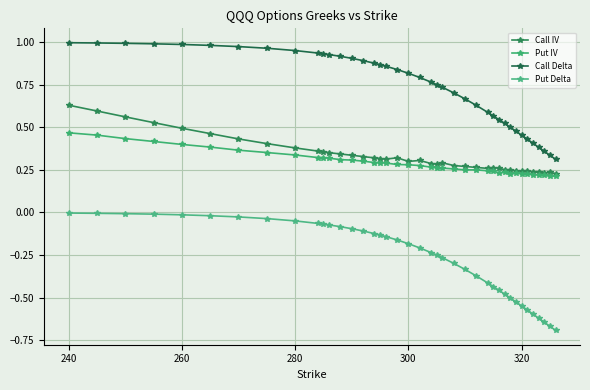

List the series in order of their peak value, lowest first.

Put Delta, Put IV, Call IV, Call Delta